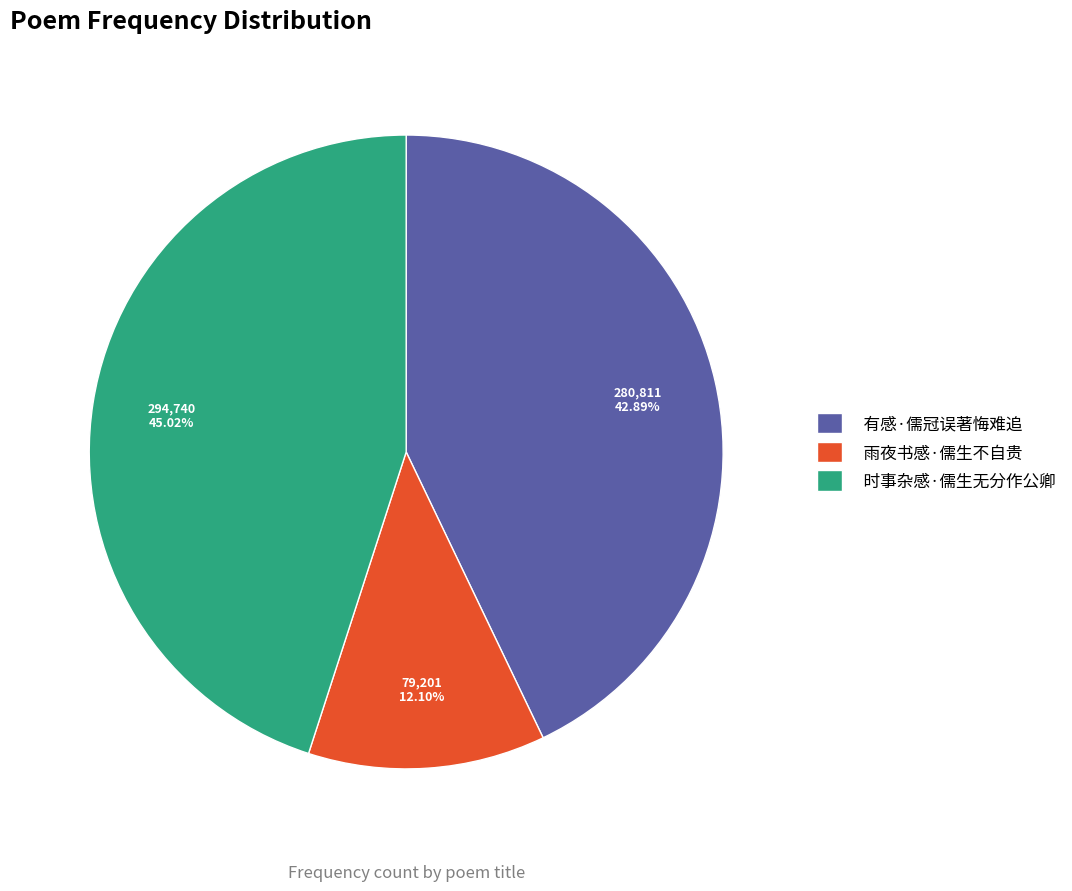

What percentage is the 时事杂感·儒生无分作公卿 slice, to the nearest percent?

45%